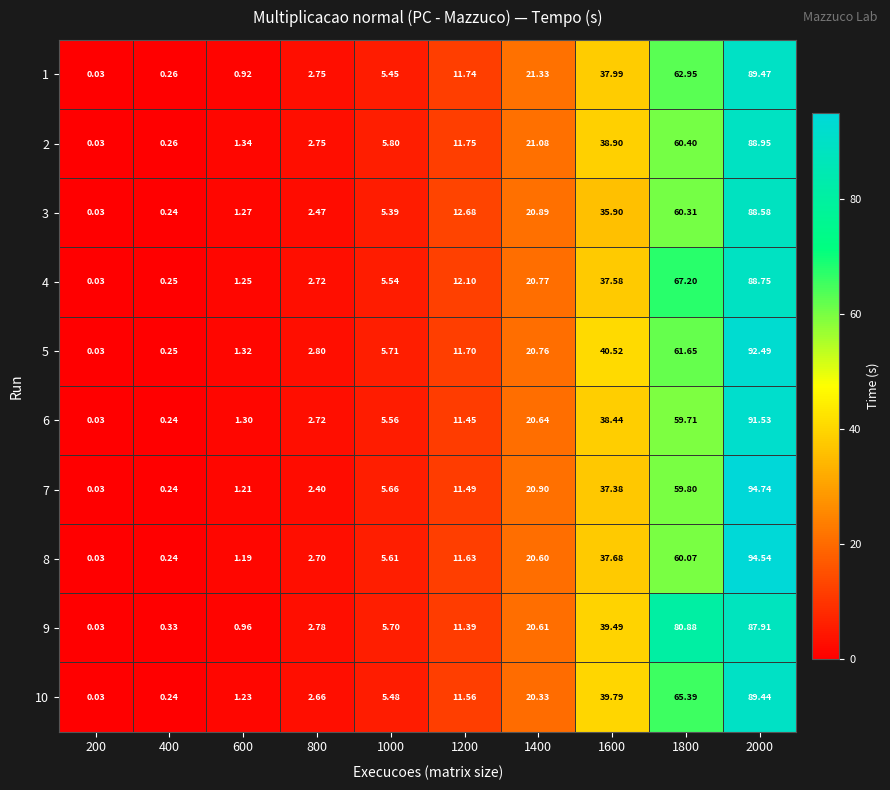

Is the value of 4 at 600 greater than the value of 2 at 800?

No